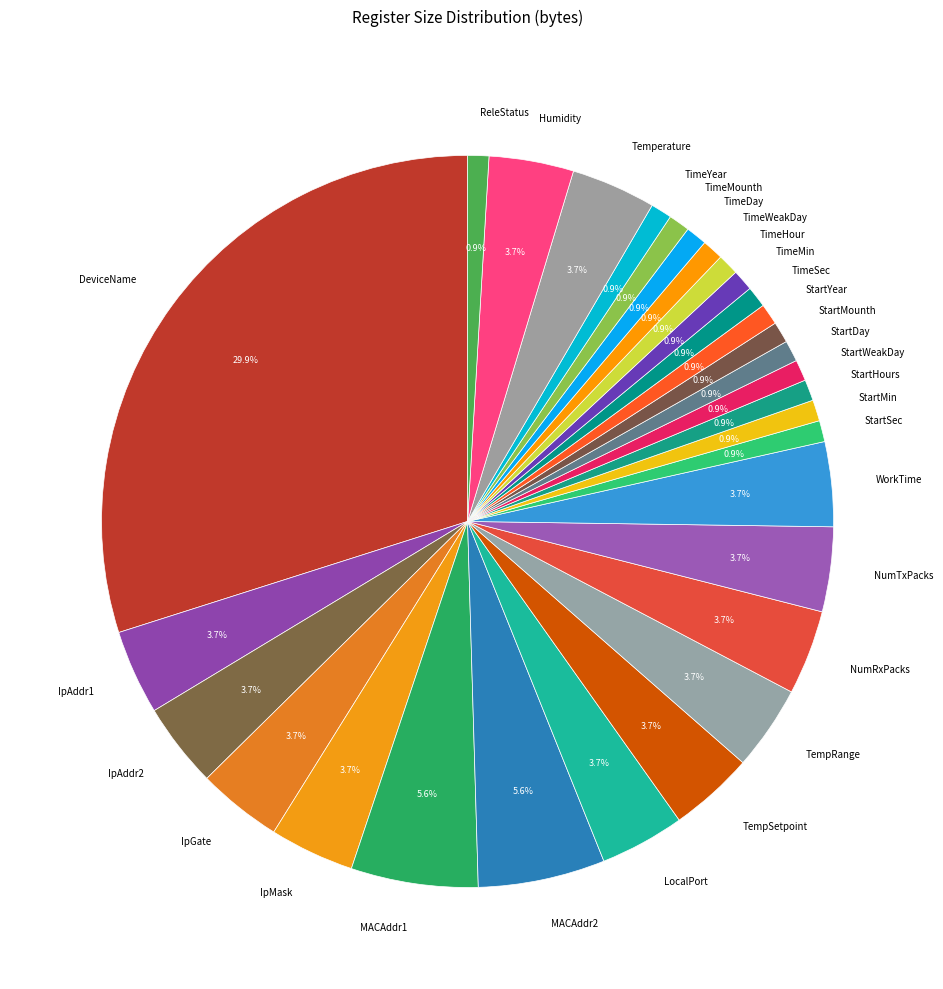

Between StartSec and LocalPort, which is larger?

LocalPort